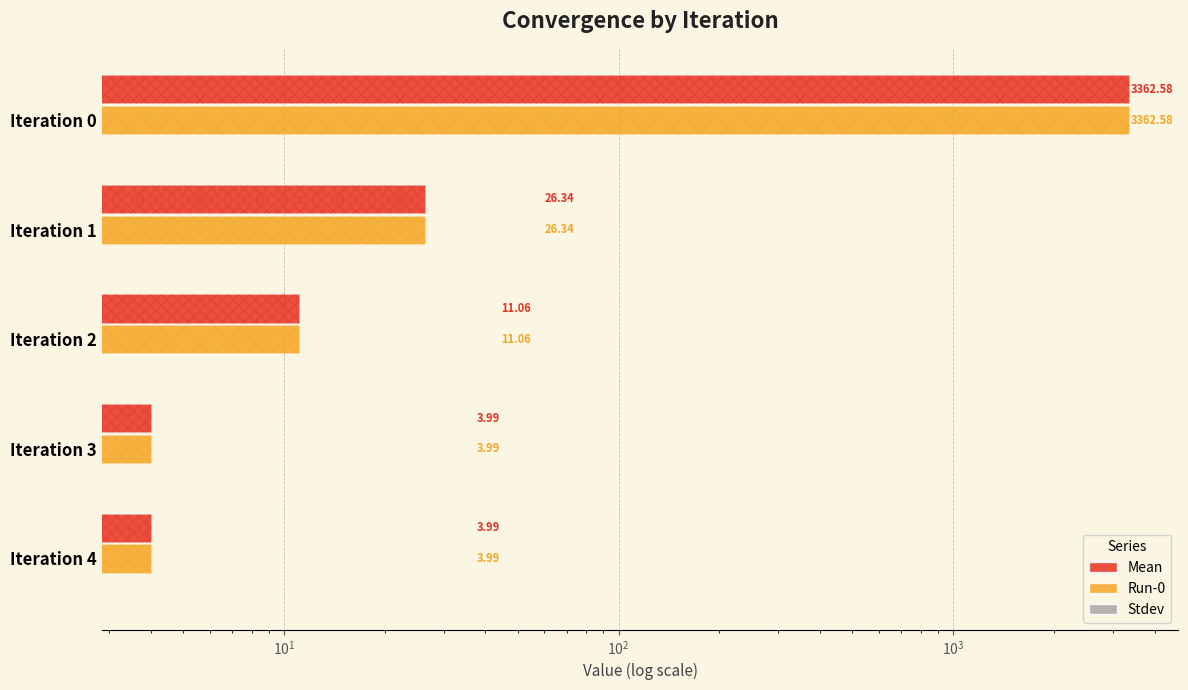

What is the average value of the Run-0 series?

681.6